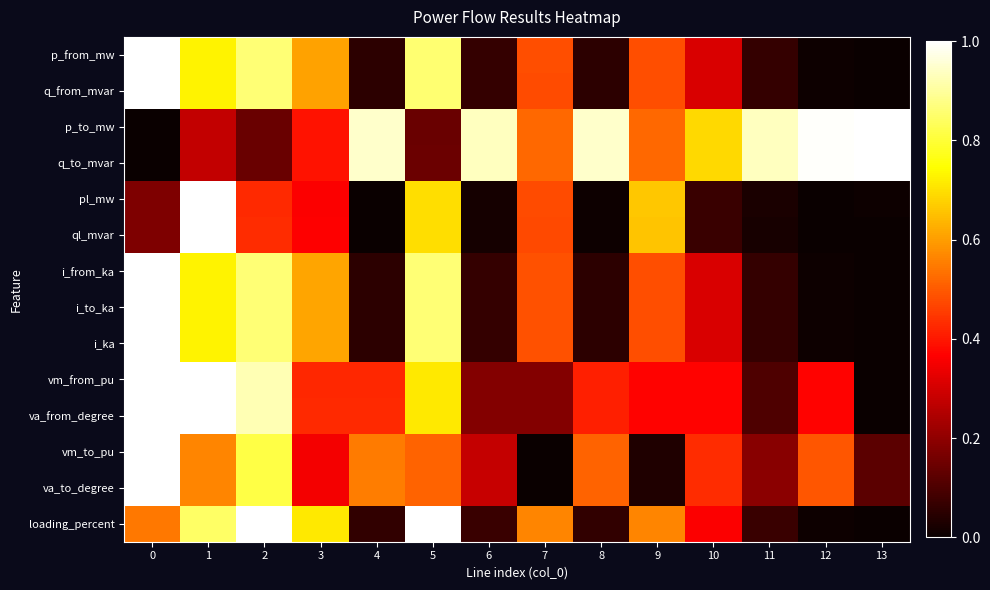

Between 8 and 4, which is larger?

4